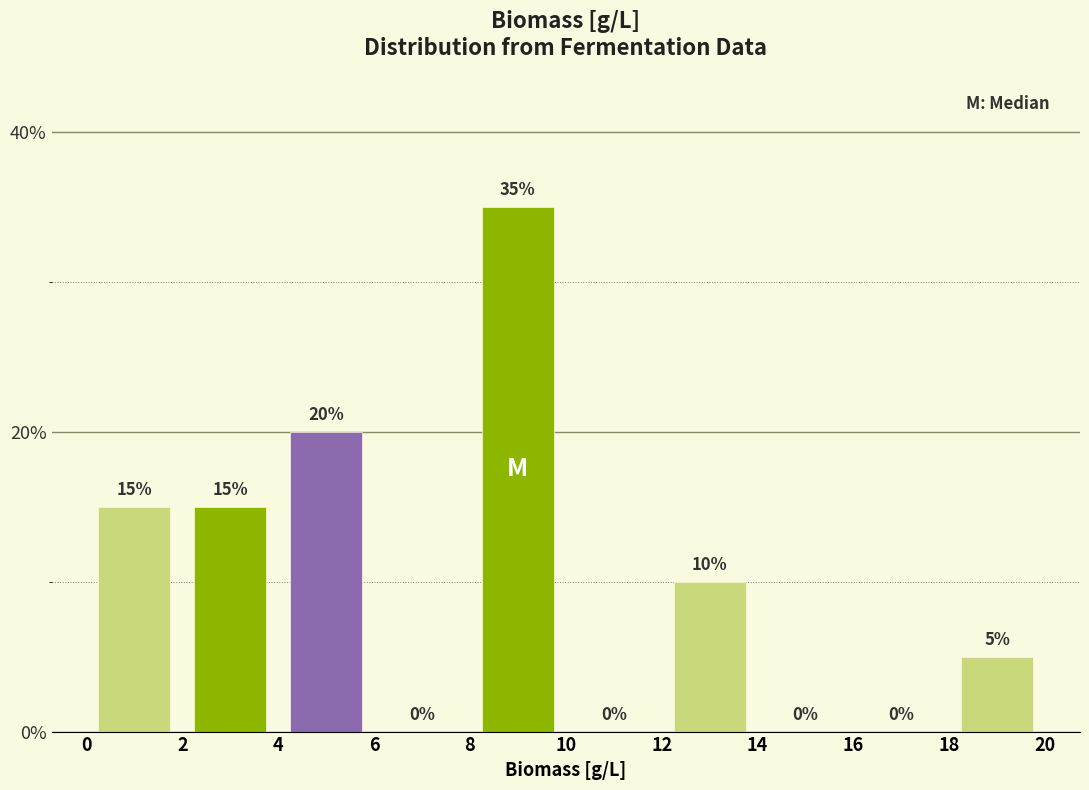

Reading left to right, list every bar in this chart as the range it spans on the x-axis followed by its height.

0 to 2: 15
2 to 4: 15
4 to 6: 20
6 to 8: 0
8 to 10: 35
10 to 12: 0
12 to 14: 10
14 to 16: 0
16 to 18: 0
18 to 20: 5